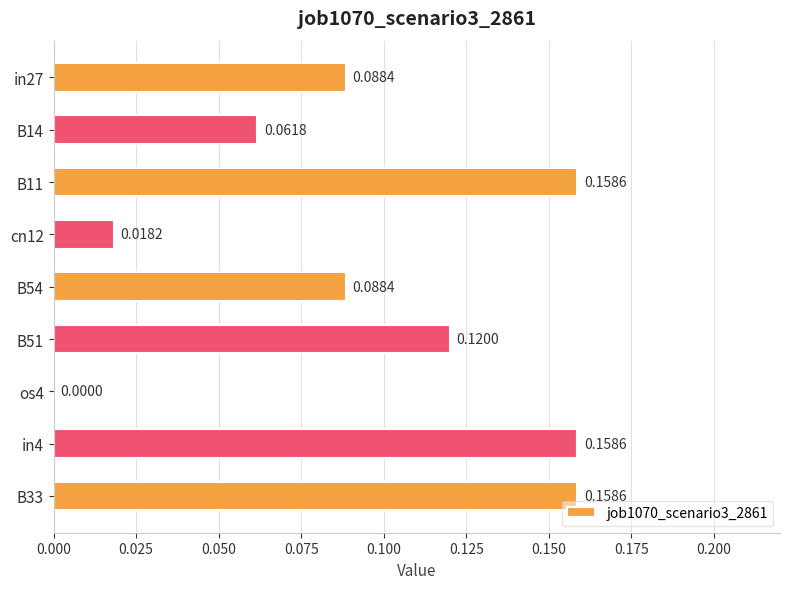

What is the change in value from in27 to B33?

+0.1